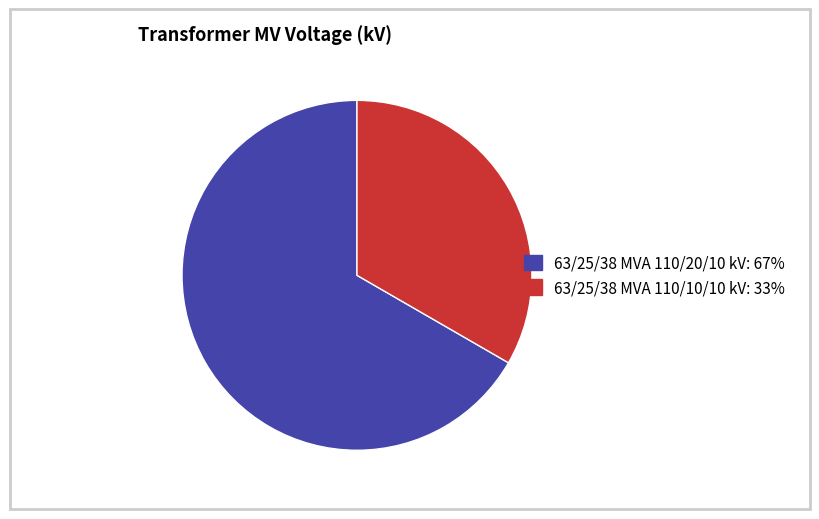

True or false: 63/25/38 MVA 110/10/10 kV accounts for 42% of the total.

False